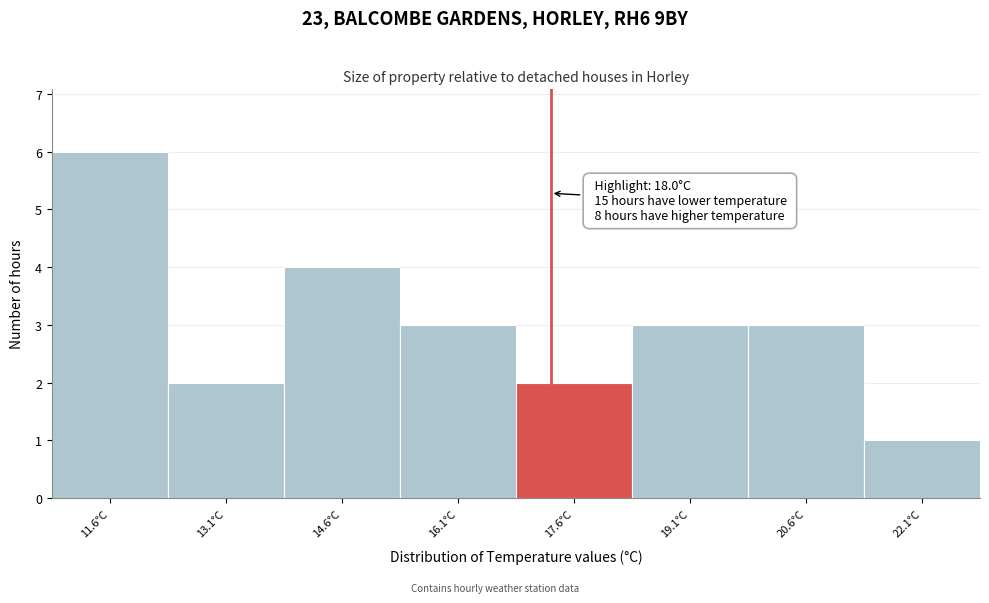

Reading right to left, list all the values displayed in this chart.

1	3	3	2	3	4	2	6